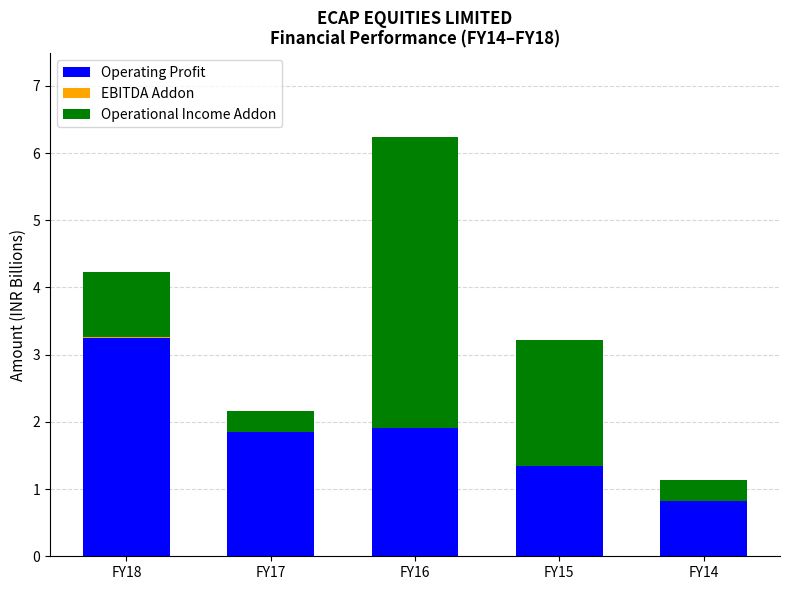

What is the sum of all Operating Profit values?

9.2